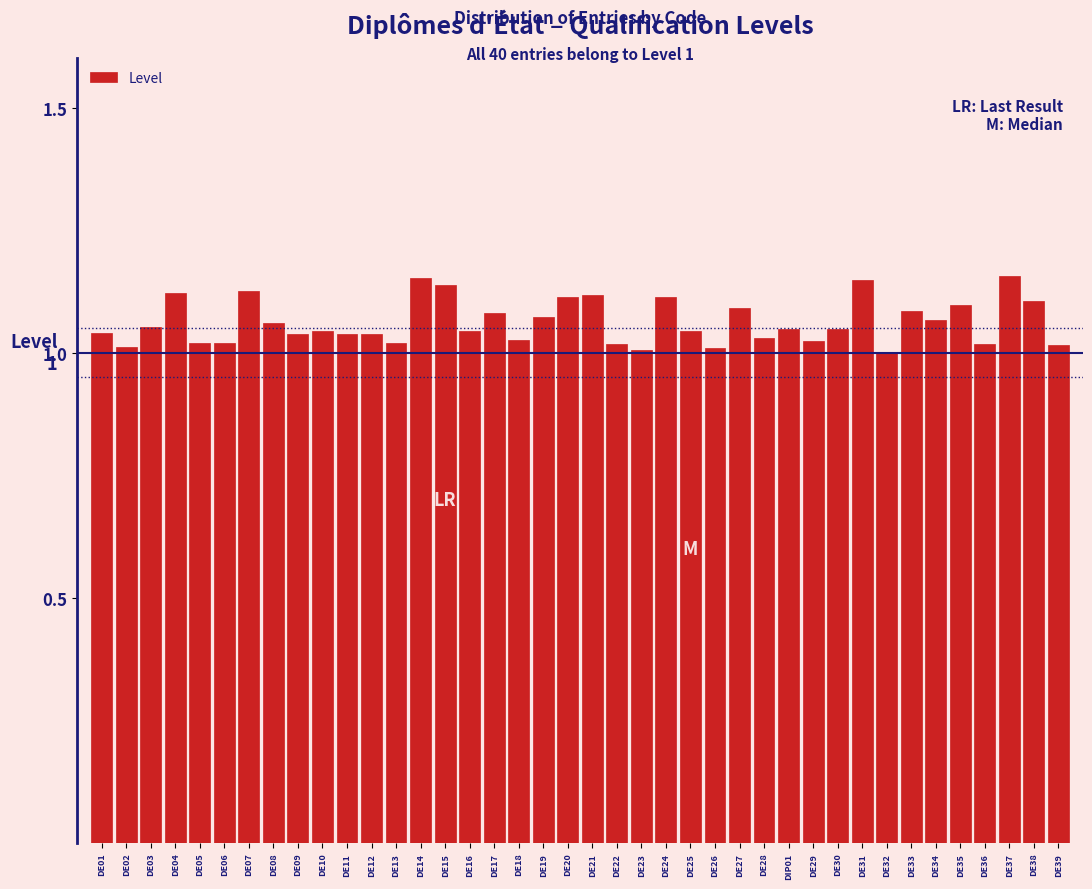

What is the label of the 2nd bar from the left?

DE02